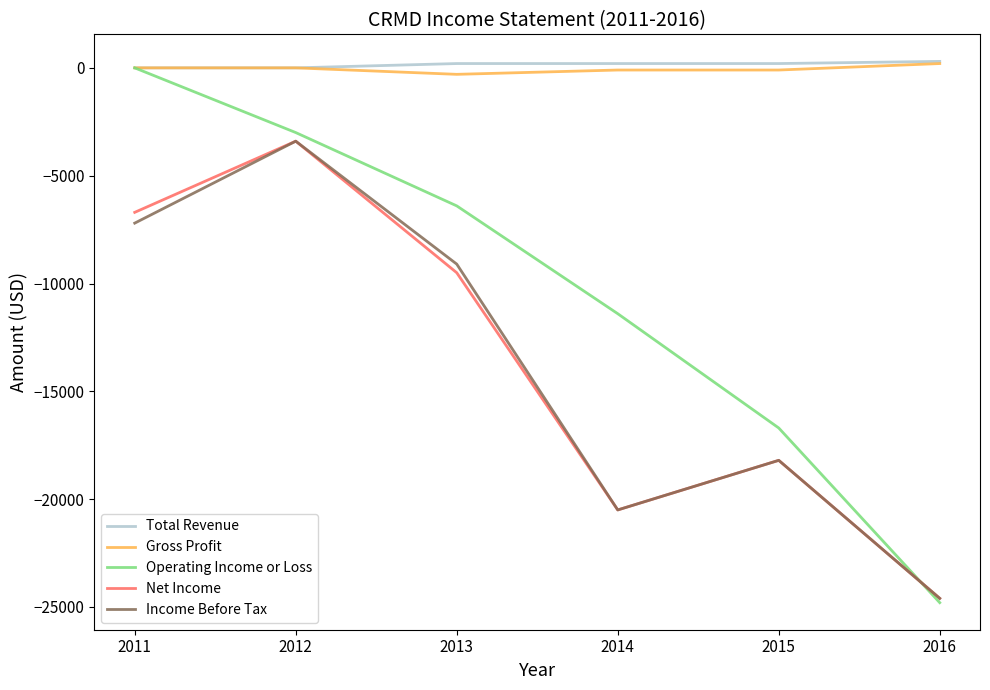

What is the highest value of the Net Income series?

-3400